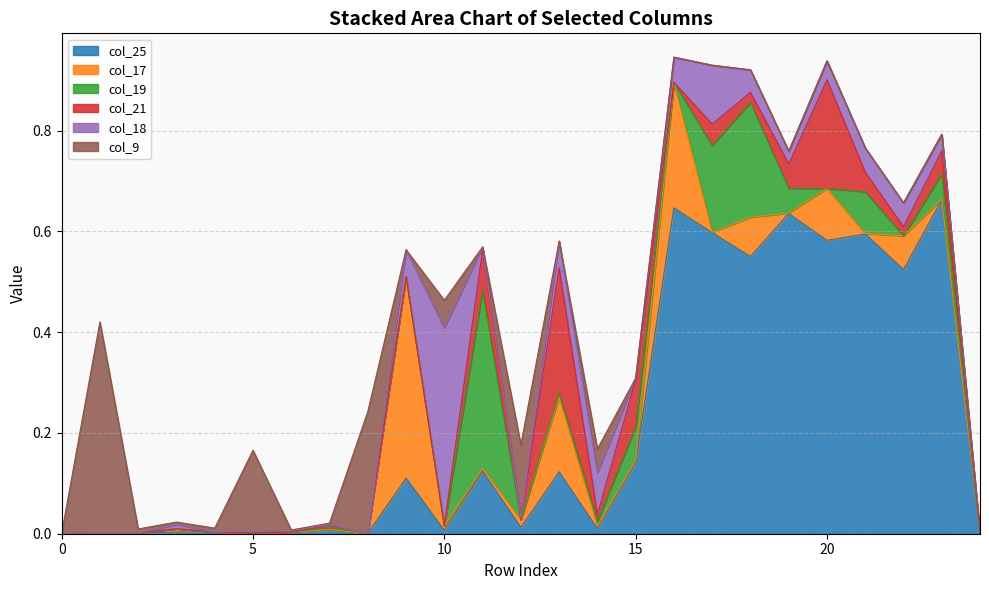

Count the number of data series in this chart.

6